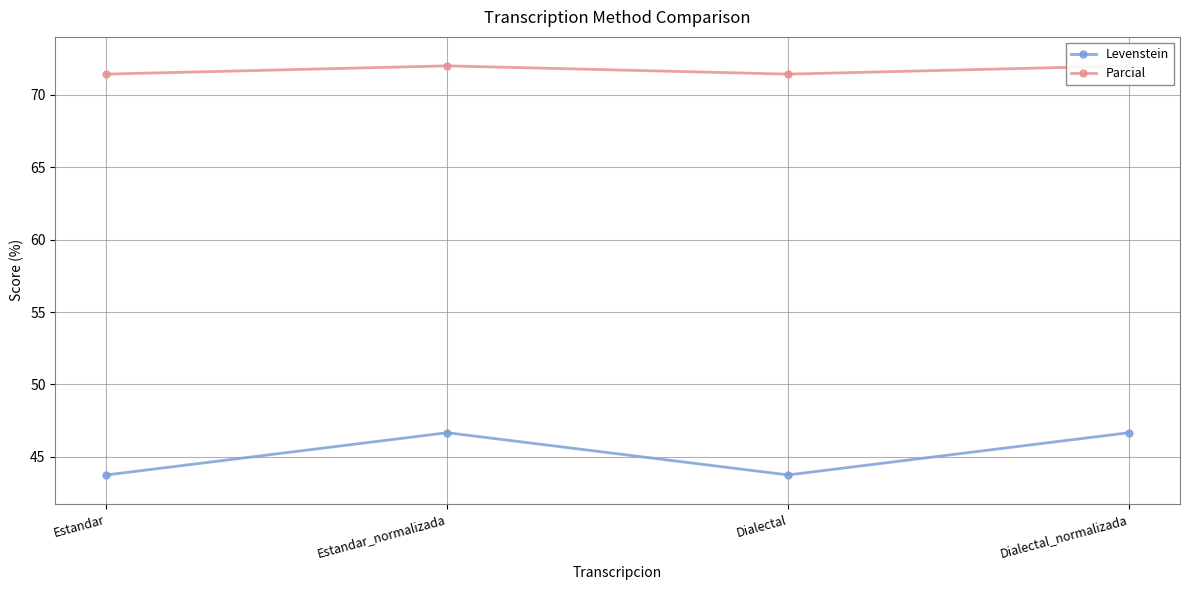

Which has a higher value, Dialectal or Dialectal_normalizada?

Dialectal_normalizada